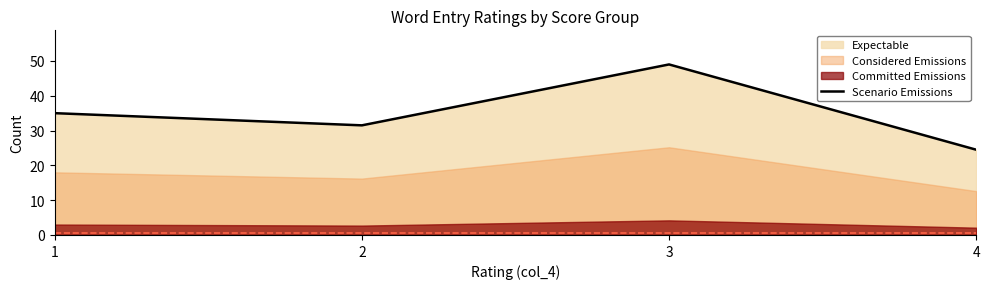

Is it true that Scenario Emissions equals 6.7 at 4?

False